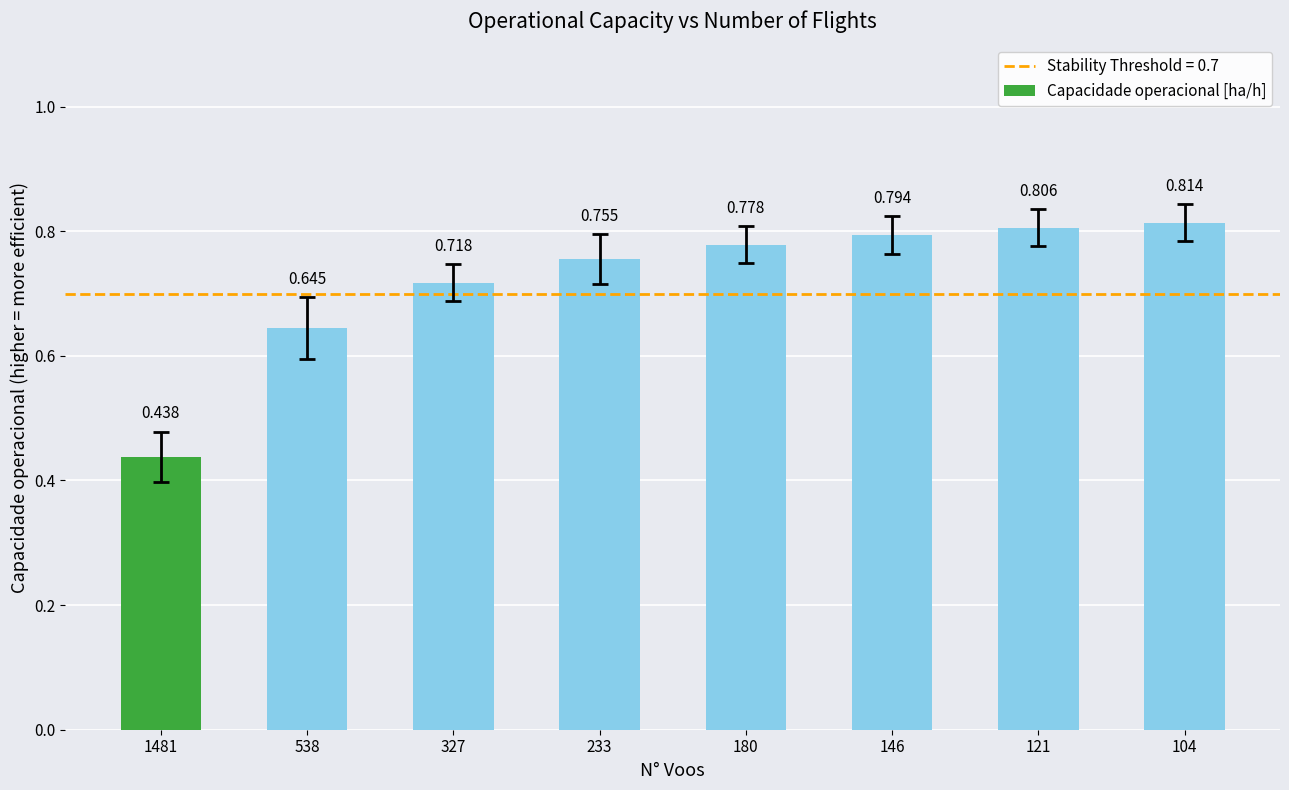

What is the change in value from 538 to 233?

+0.1